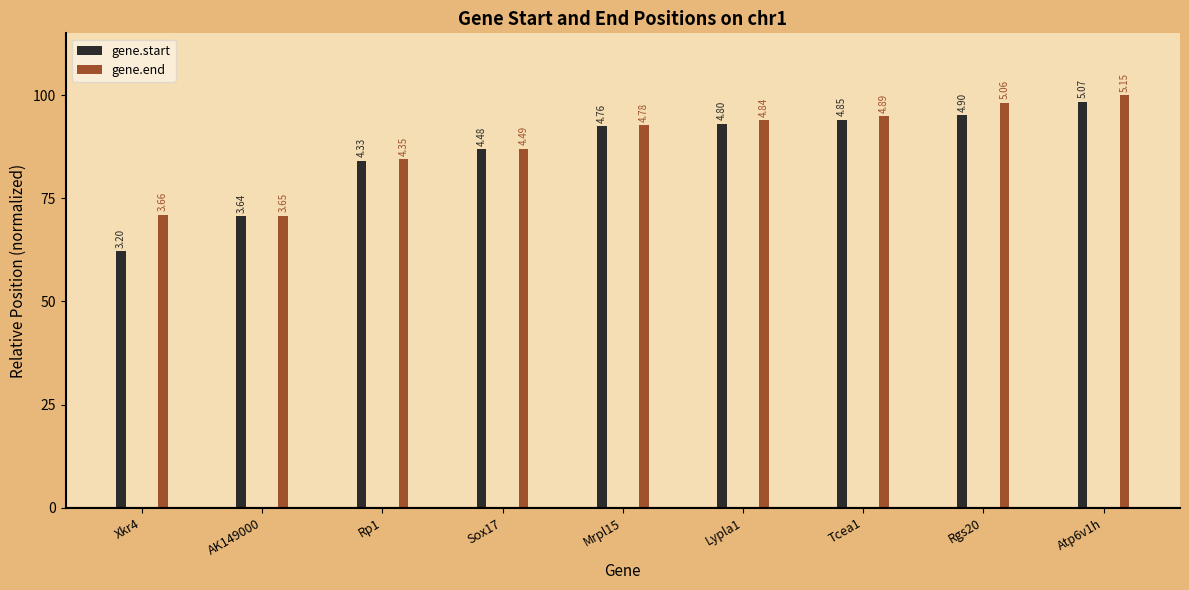

Rank the categories by gene.start value from lowest to highest.

Xkr4, AK149000, Rp1, Sox17, Mrpl15, Lypla1, Tcea1, Rgs20, Atp6v1h